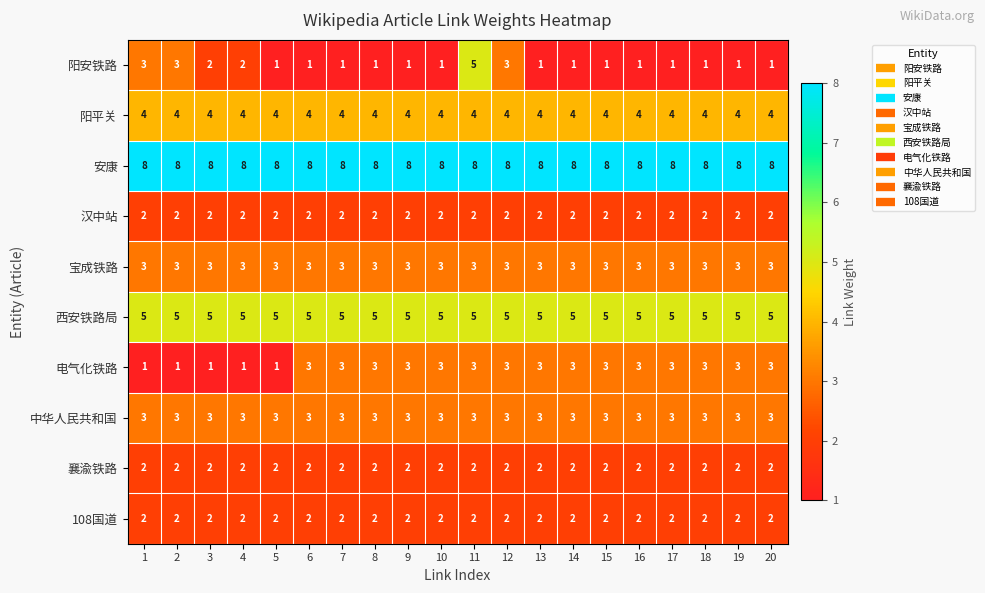

Which series has the largest range (max minus min)?

阳安铁路